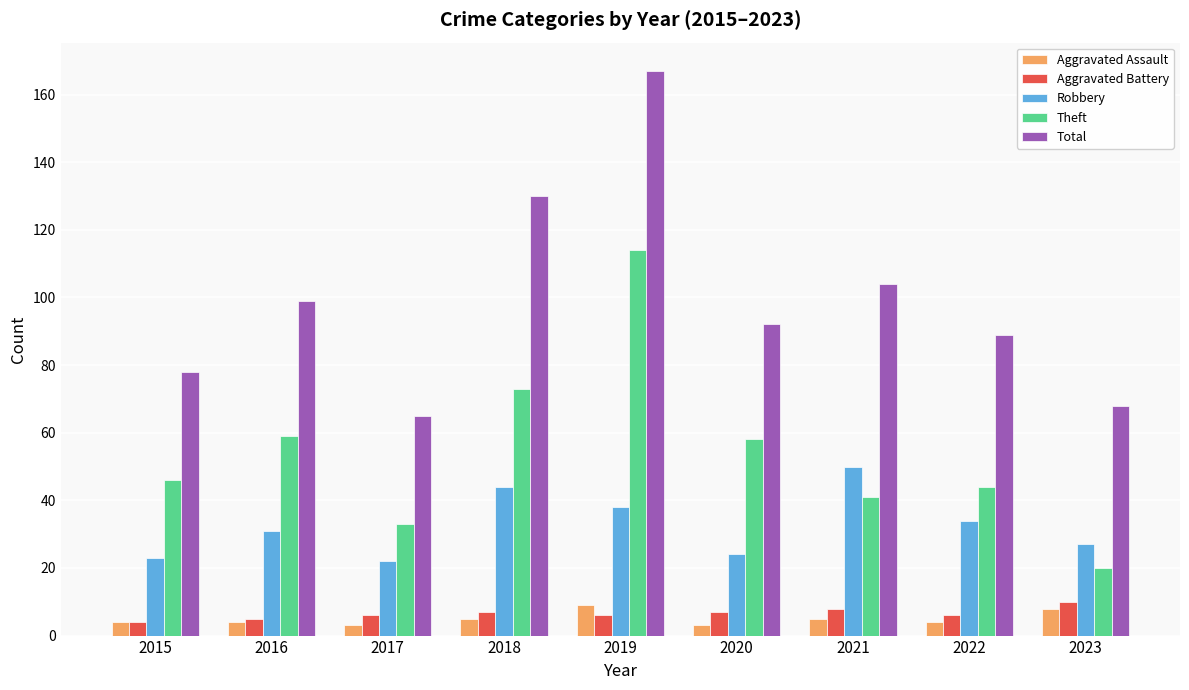

What is the average value of the Aggravated Assault series?

5